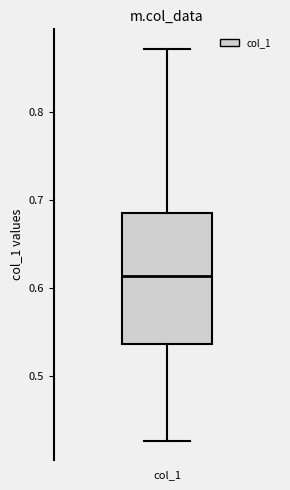

Read this box plot against the y-axis: the position of the median line, the range covered by the box, and the ends of both whiskers. The values are not printed on the chart, so give them approximately, as read against the axis.

median 0.61, box 0.54 to 0.69, whiskers 0.43 to 0.87